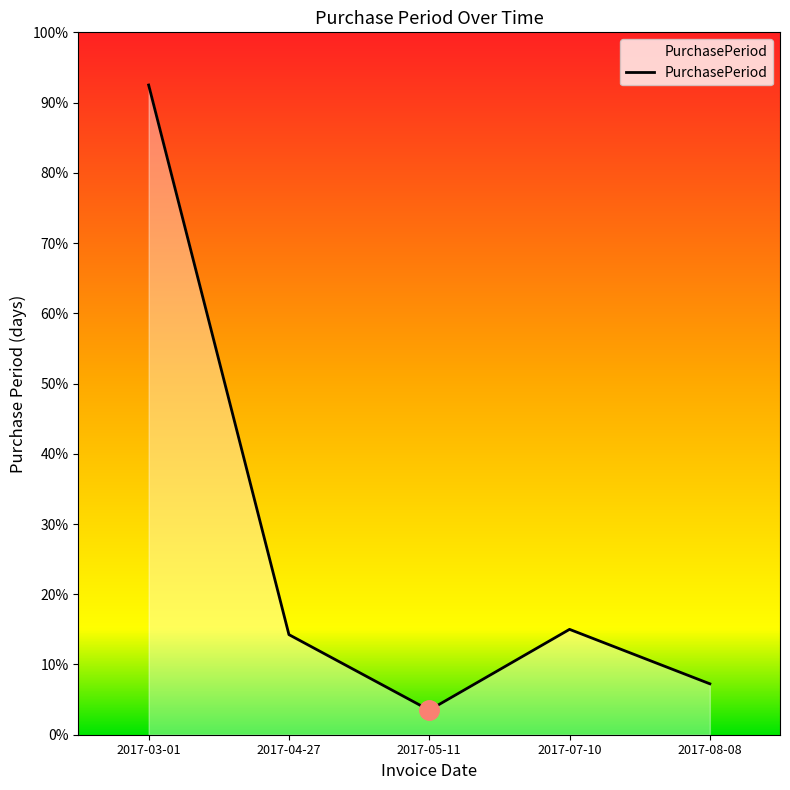

Where is the data nearest to the value 192?

2017-07-10